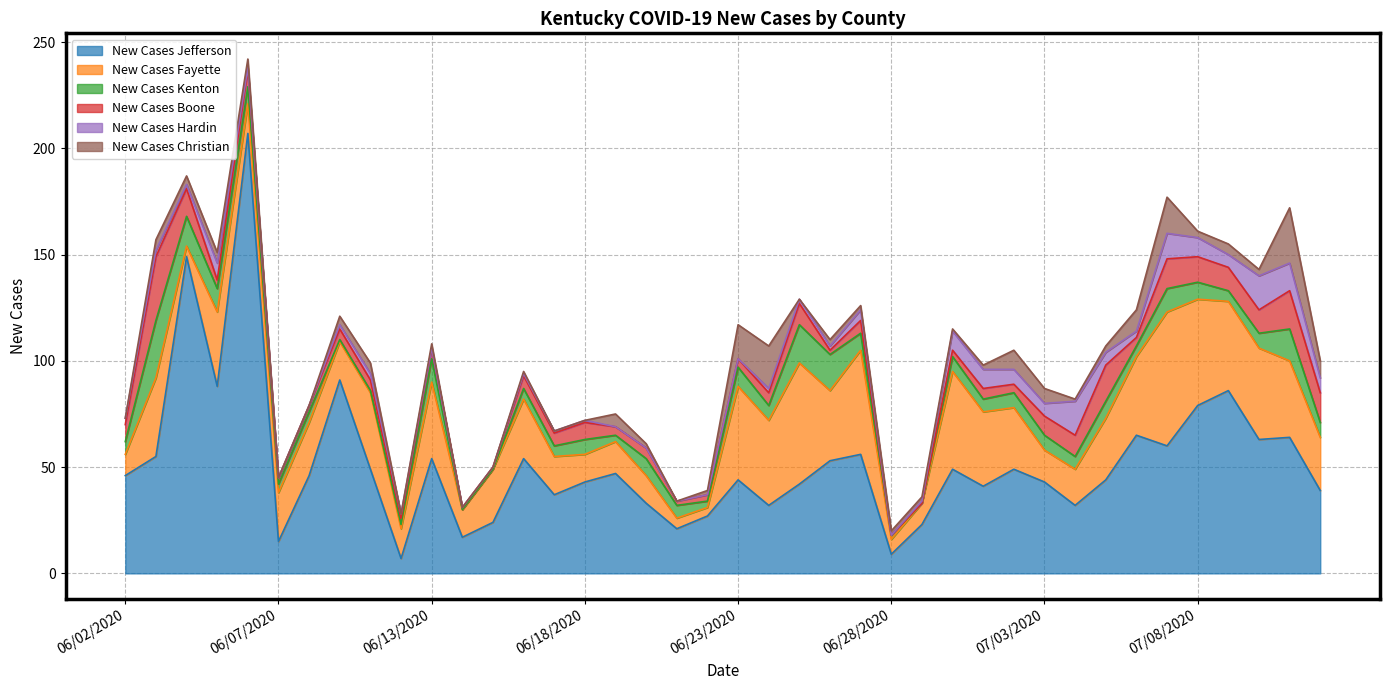

How many categories are shown in the chart?

40